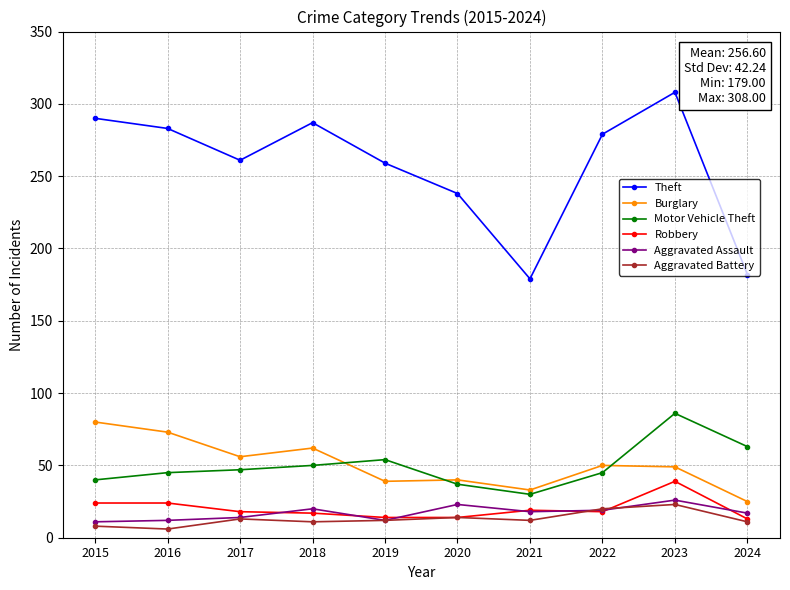

What is the sum of the Theft values at 2022 and 2020?

517